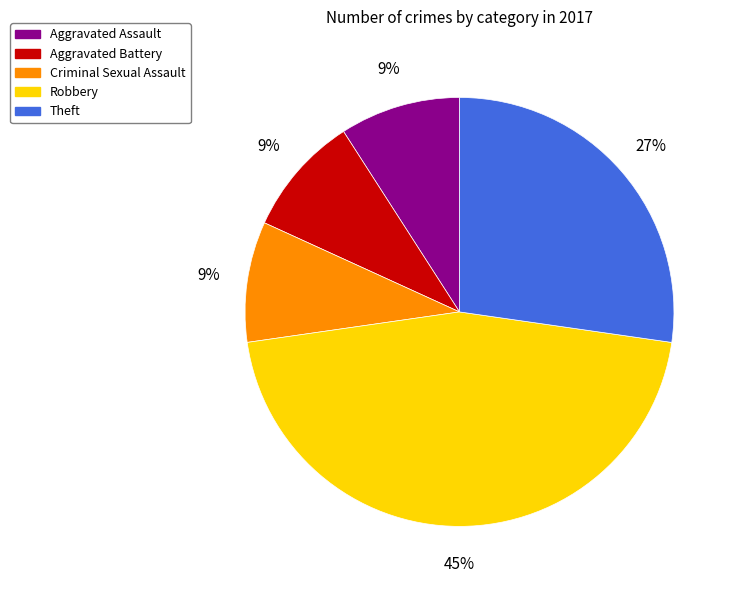

Combined, do Theft and Robbery account for over 50%?

Yes